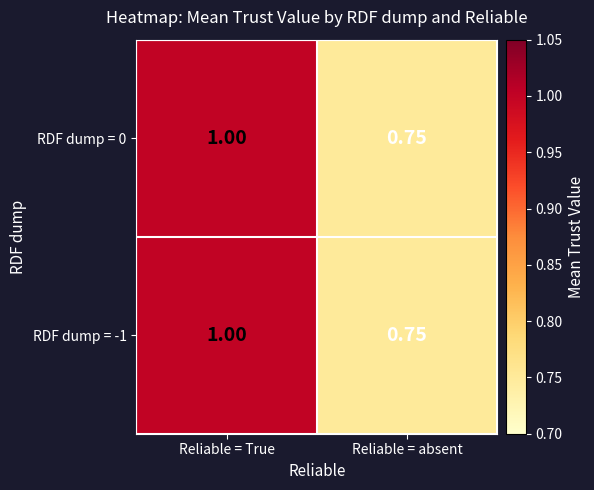

At which label is RDF dump = -1 closest to 0?

Reliable = absent